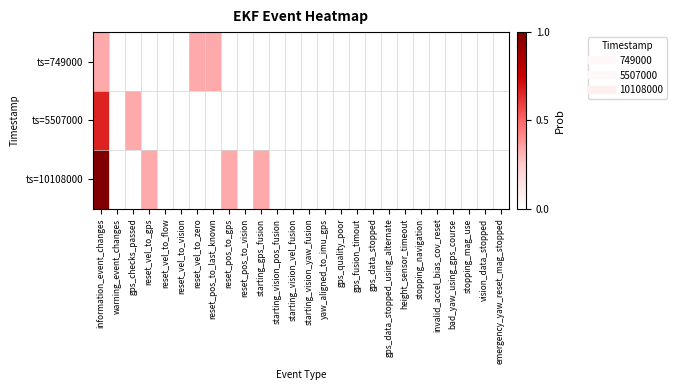

What is the spread (max minus min) of values at information_event_changes?

0.7